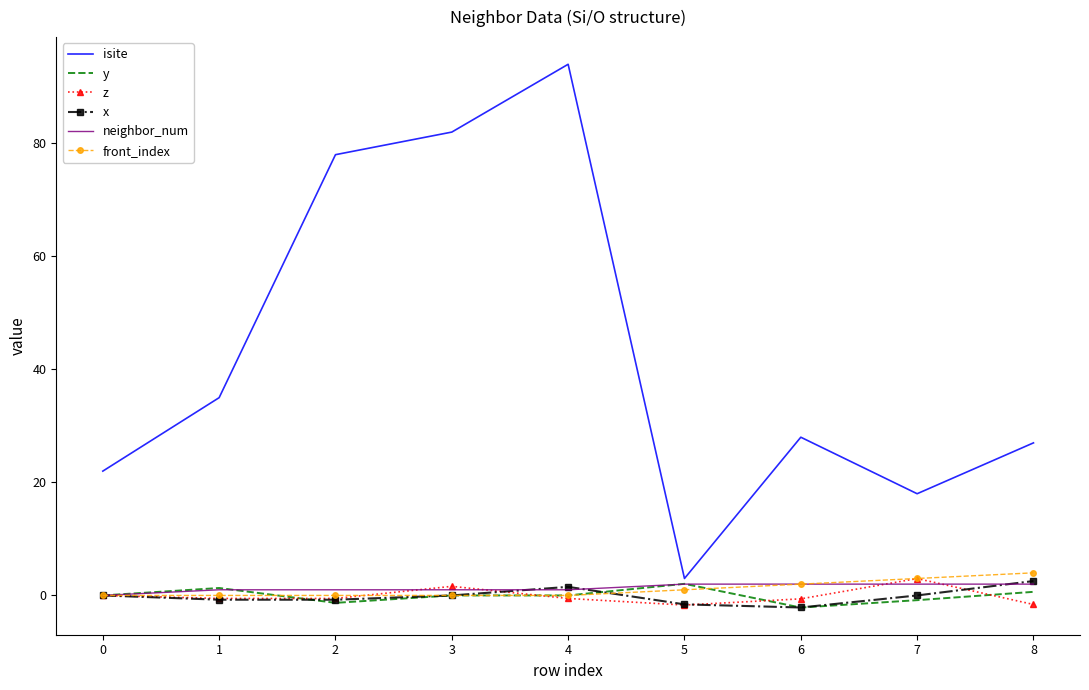

At how many categories does at least one series exceed 57?

3